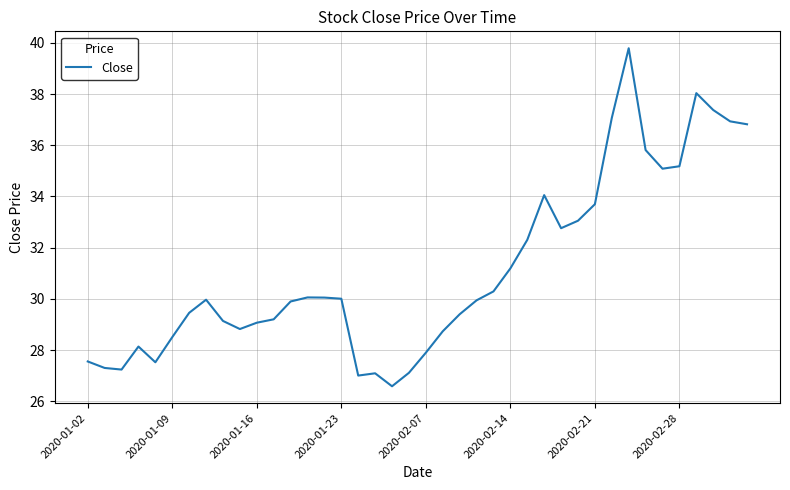

What is the maximum value shown in the chart?

39.8